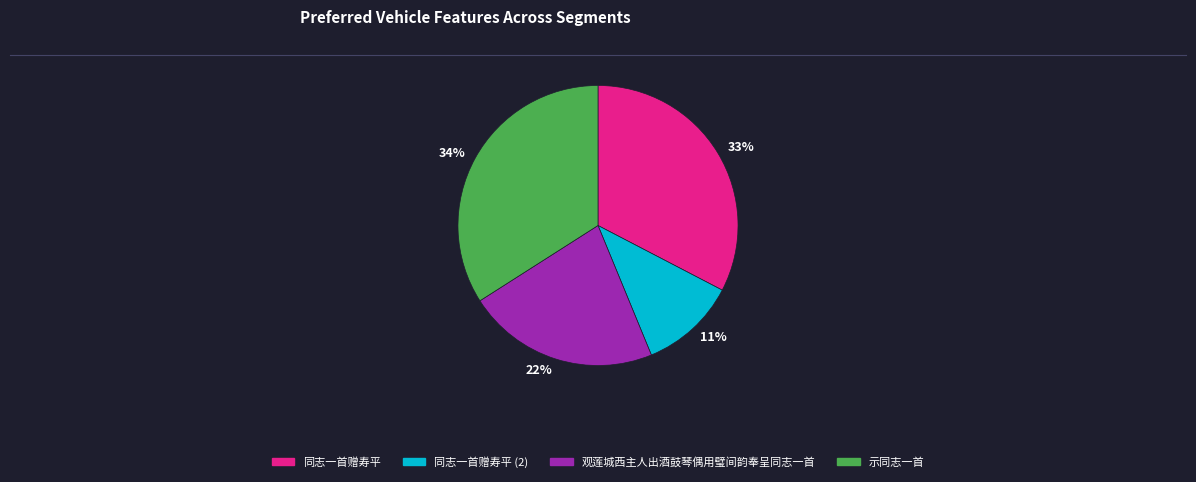

Rank the categories by value from highest to lowest.

示同志一首, 同志一首赠寿平, 观莲城西主人出酒鼓琴偶用璧间韵奉呈同志一首, 同志一首赠寿平 (2)